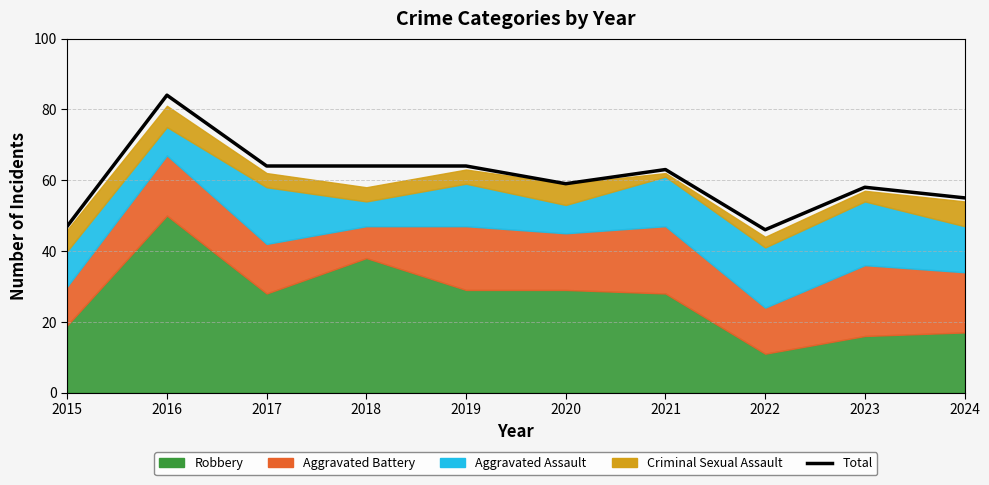

How many points are higher than both their immediate neighbors (excluding endpoints)?

3